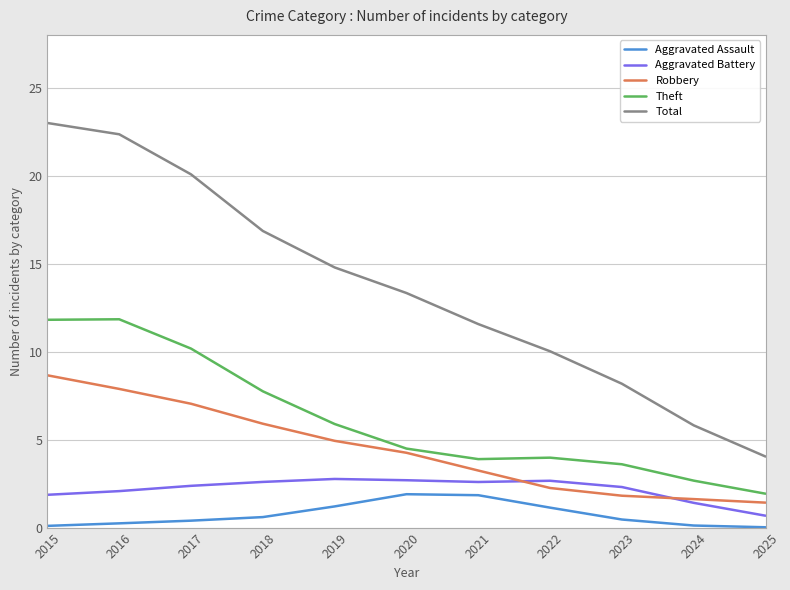

Which series changed the most between 2017 and 2018?

Total